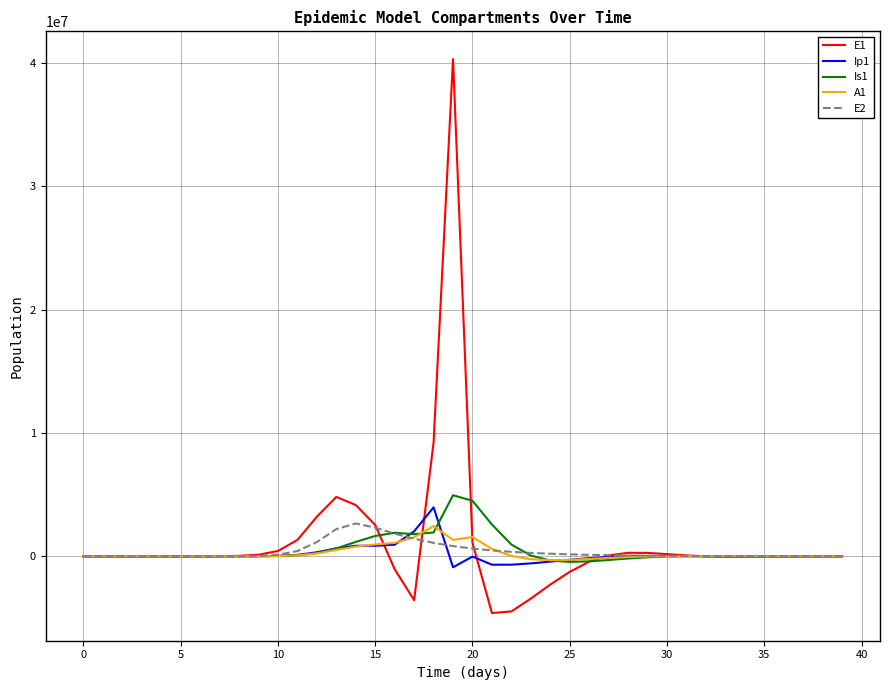

Is this an area chart (filled region under the line)?

No